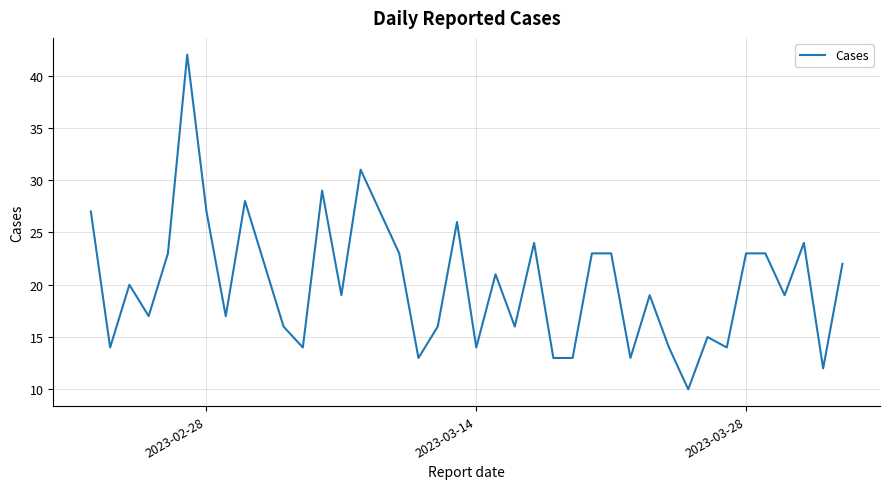

What is the minimum value shown in the chart?

10